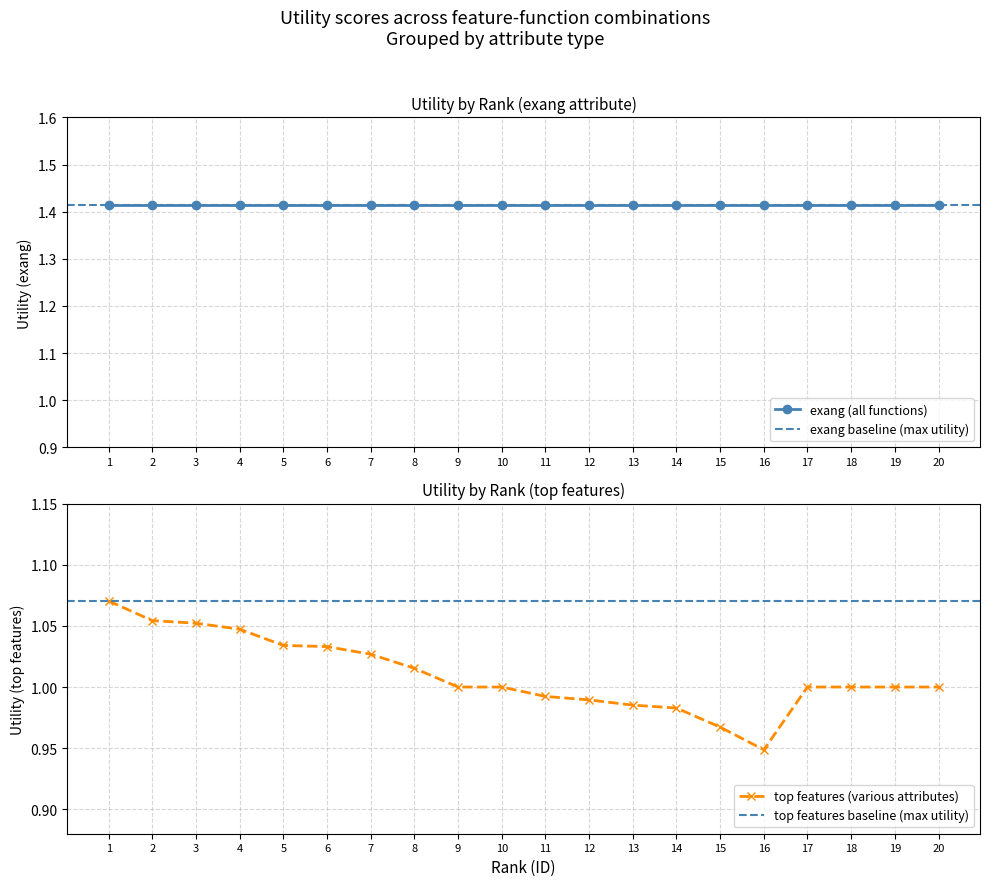

Which label corresponds to the largest value in the chart?

1